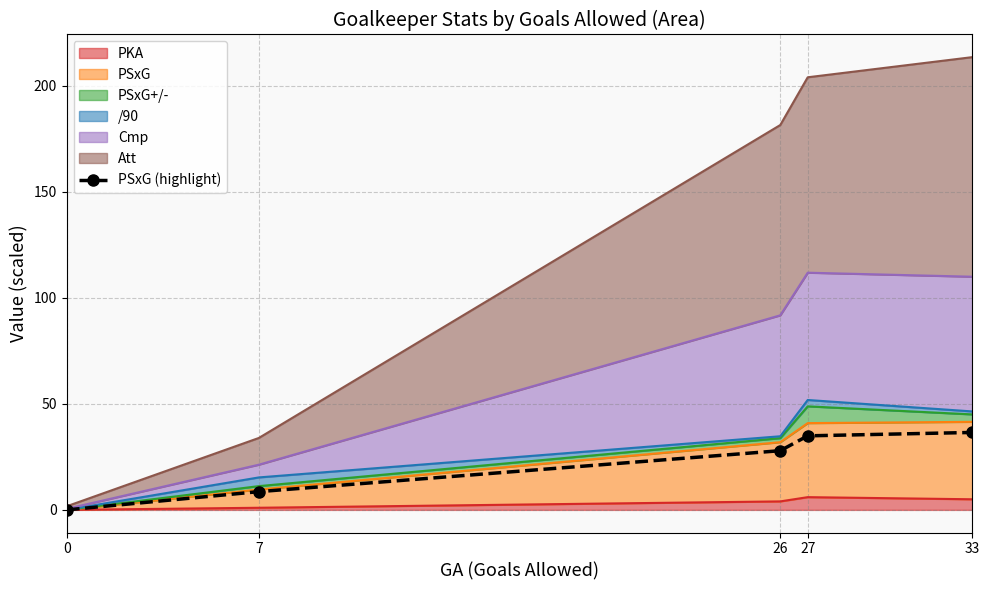

How many data points are above 27?

3